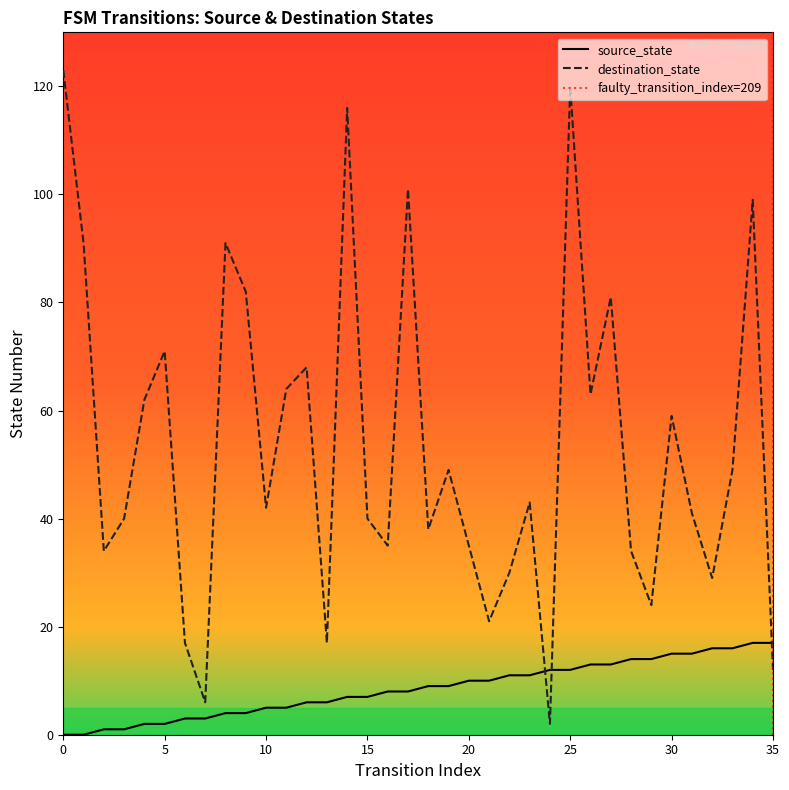

The source_state series shows 0 at 1. True or false?

True